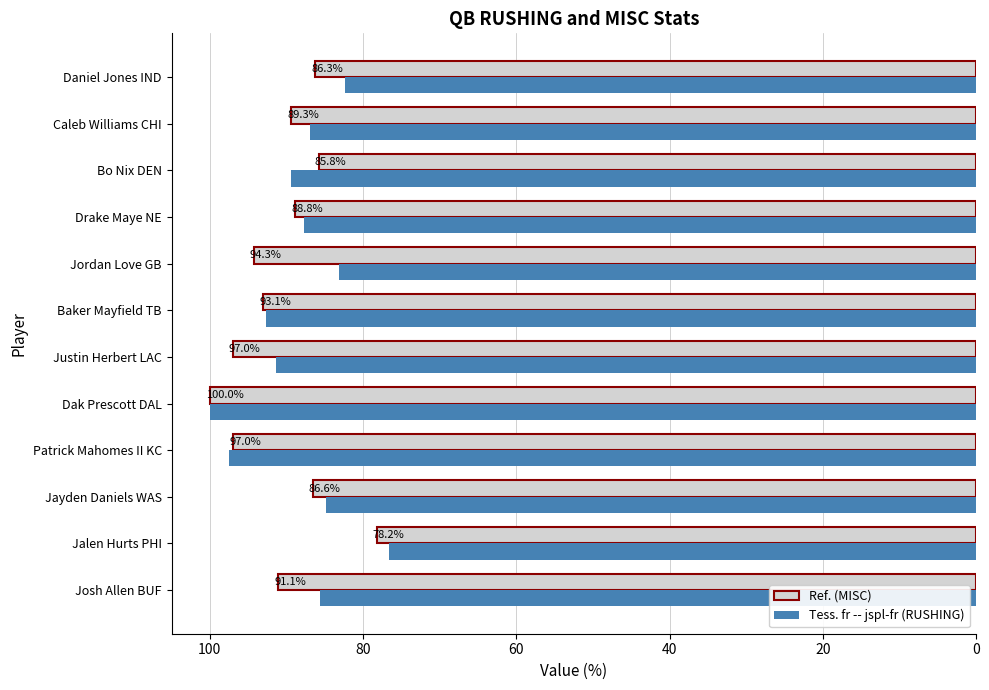

At which category is the sum across all series the highest?

Dak Prescott DAL